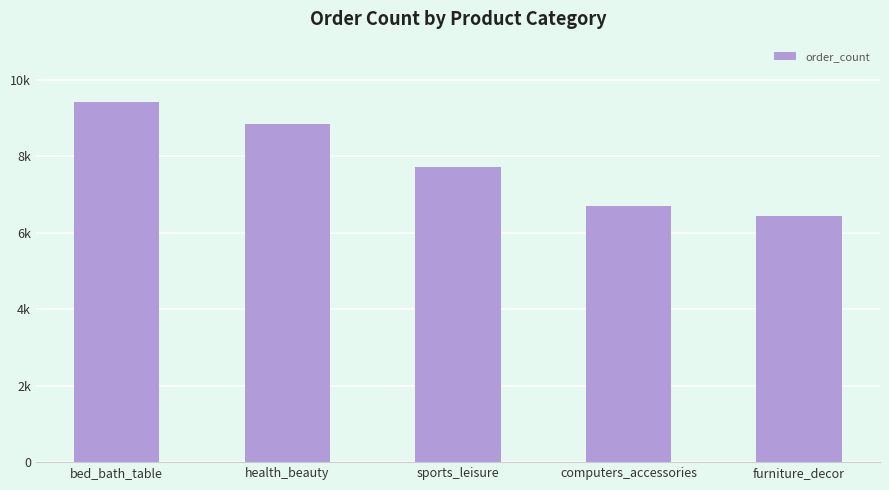

What is the change in value from sports_leisure to furniture_decor?

-1271